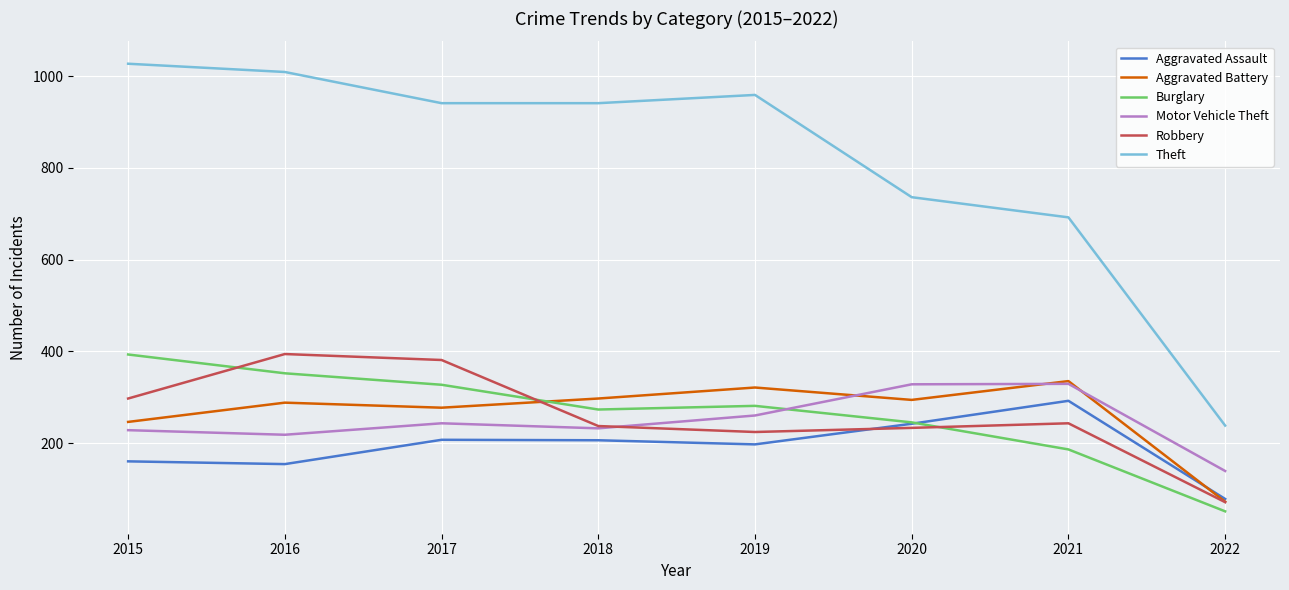

What is the maximum value for Theft?

1027